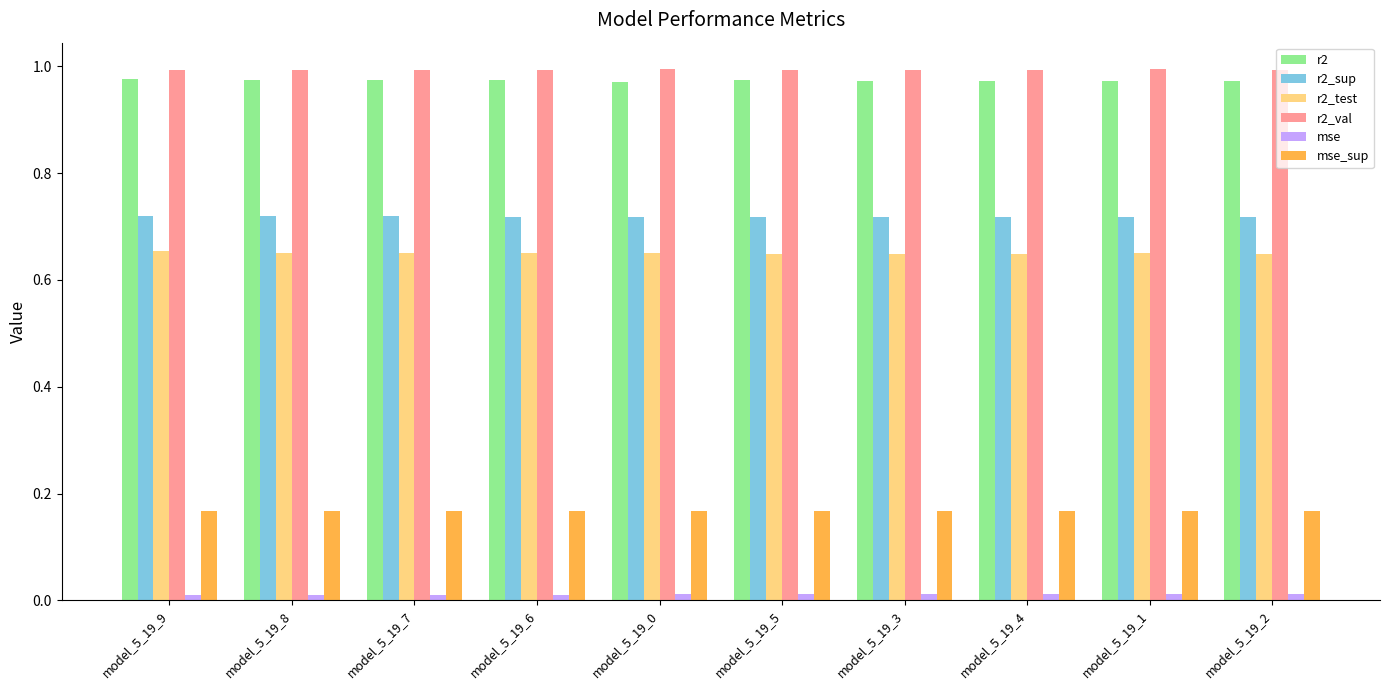

What are all the series names shown in the legend?

r2, r2_sup, r2_test, r2_val, mse, mse_sup